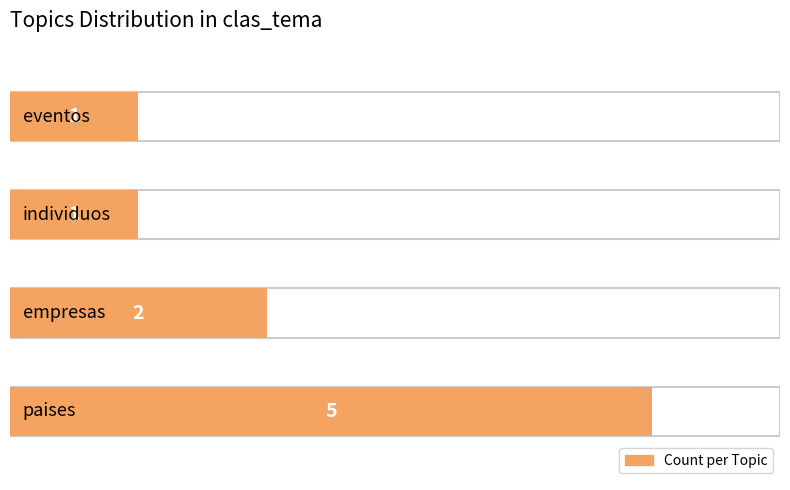

What is the greatest value displayed?

5